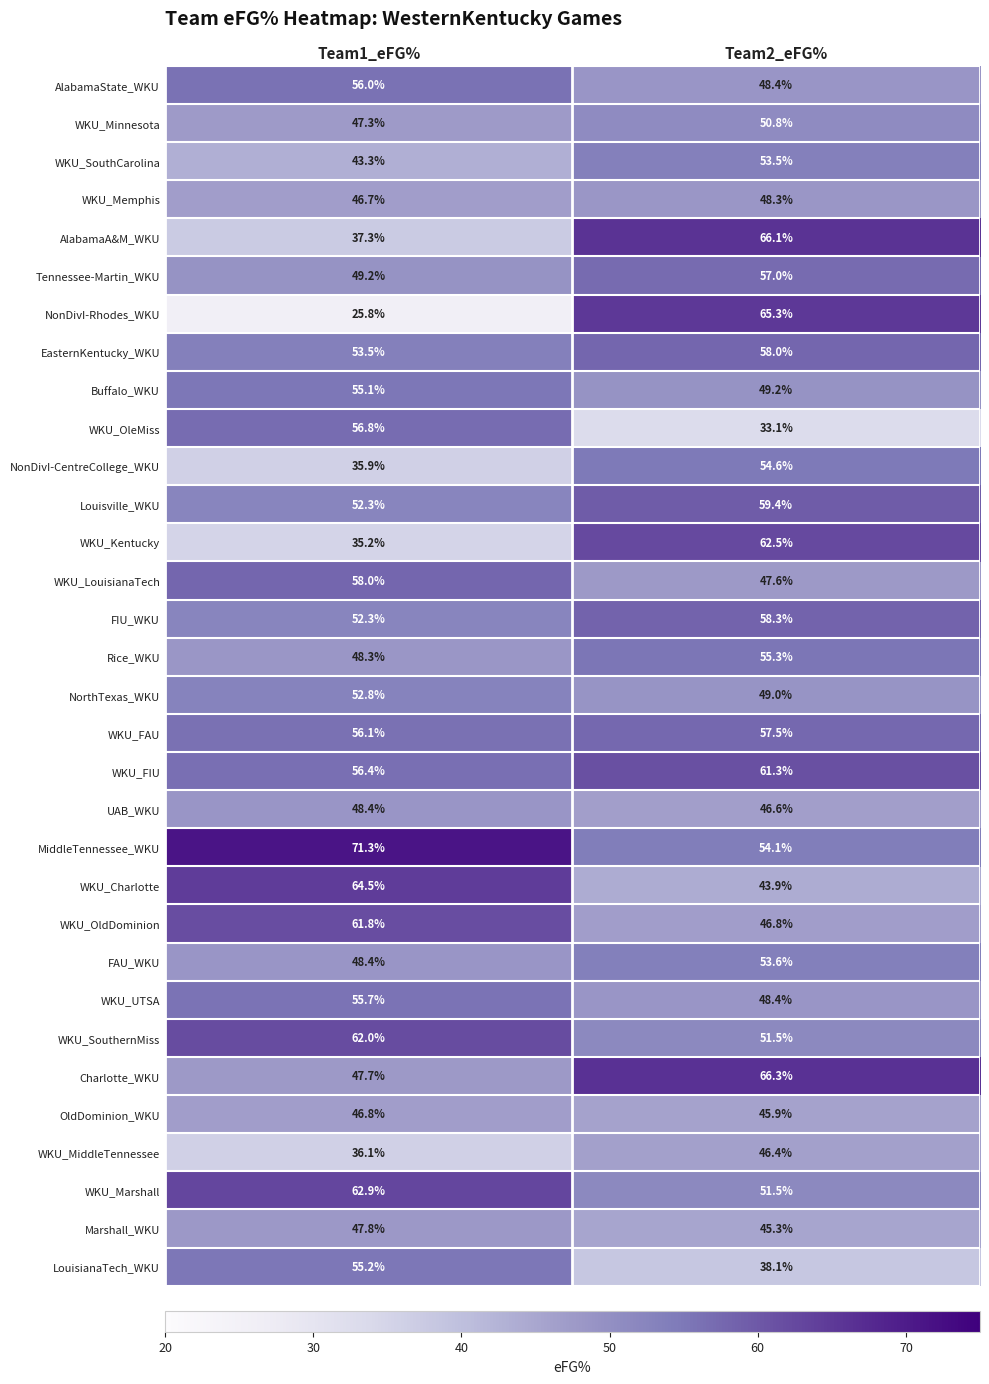

Which series has the widest spread of values?

NonDivI-Rhodes_WKU